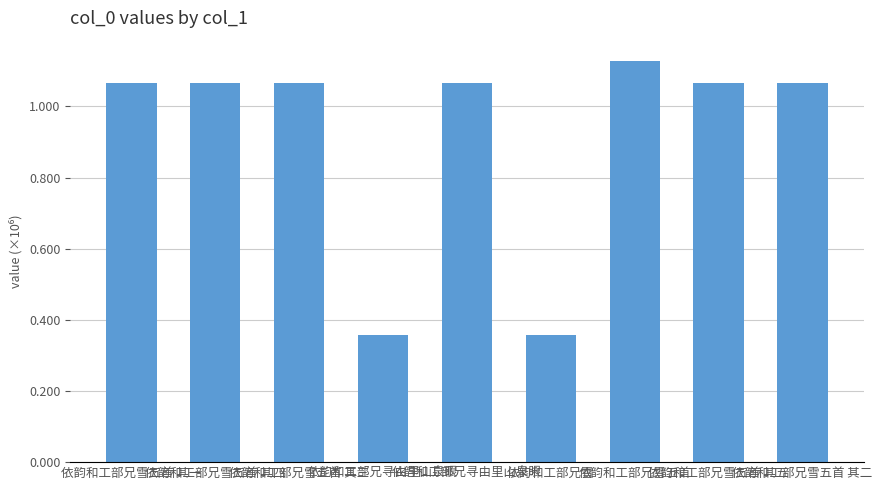

Which has a higher value, 依韵和工部兄雪 or 依韵和工部兄雪五首 其一?

依韵和工部兄雪五首 其一